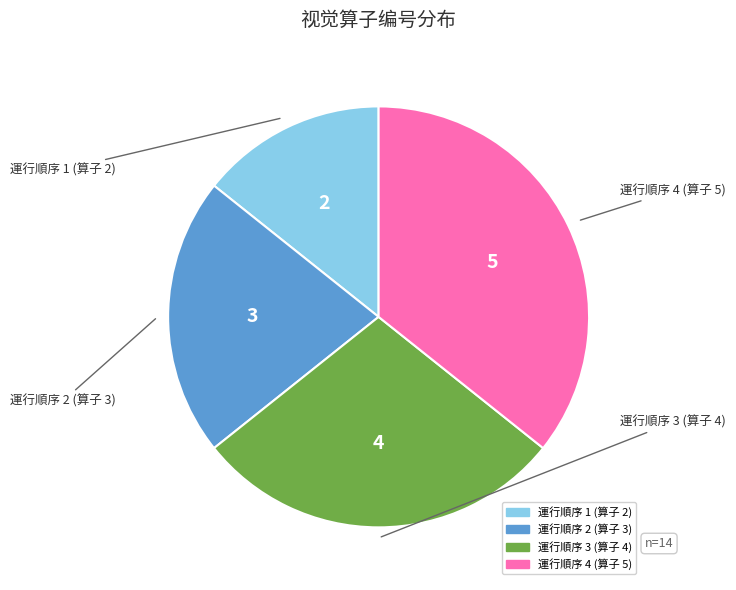

Is there a majority slice in this chart?

No